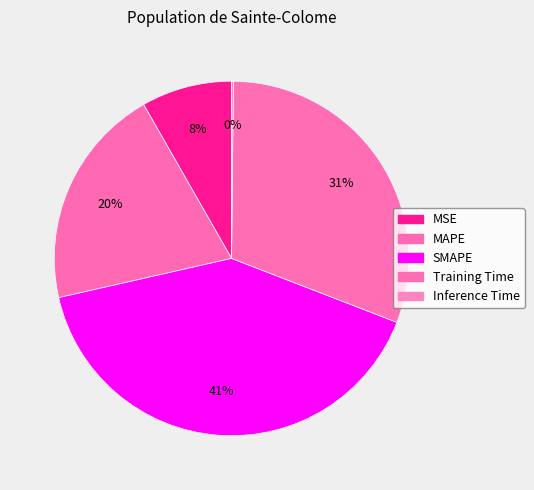

Does Inference Time represent more than half of the total?

No